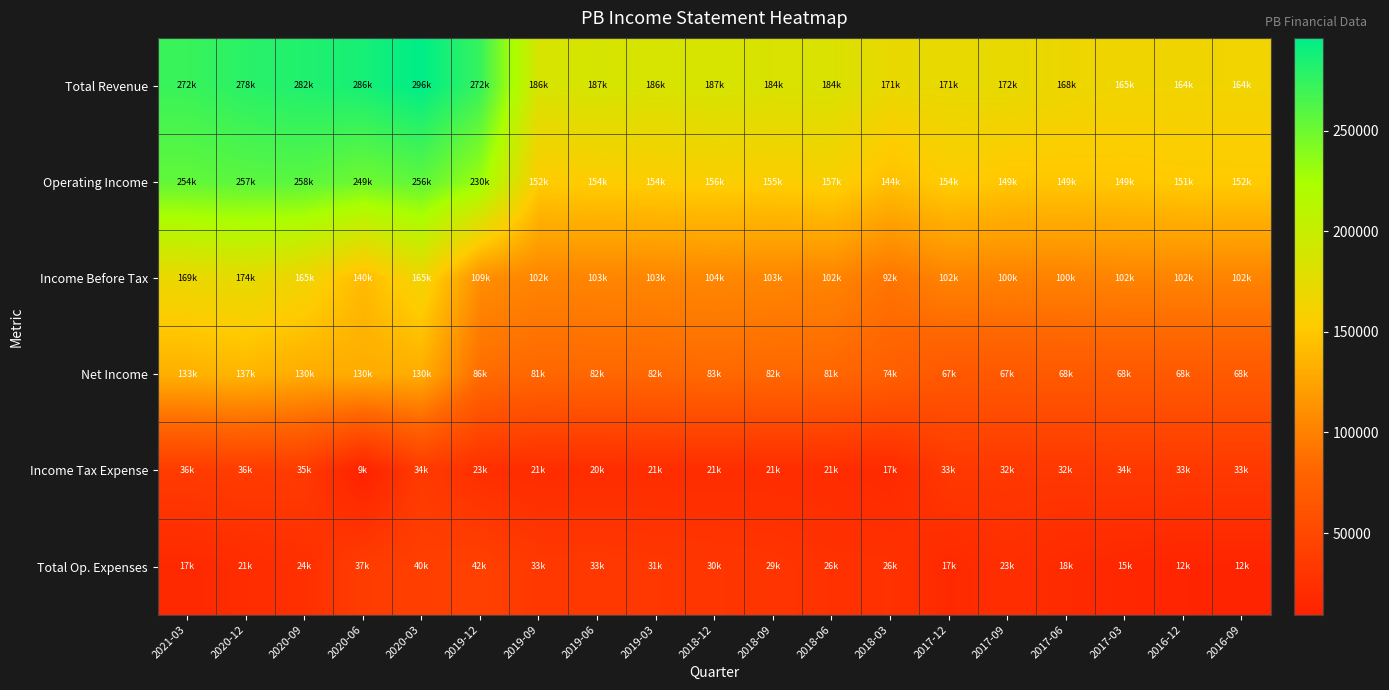

What is the spread (max minus min) of values at 2018-12?

166000